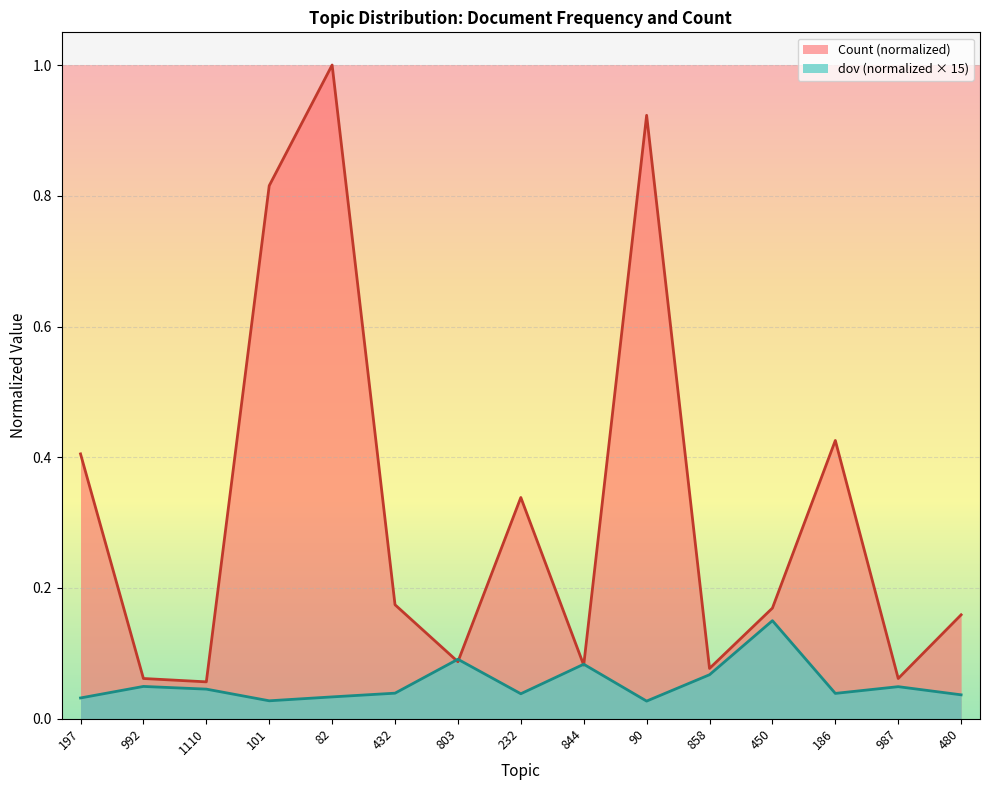

True or false: dov has more than 2 interior local peaks.

True